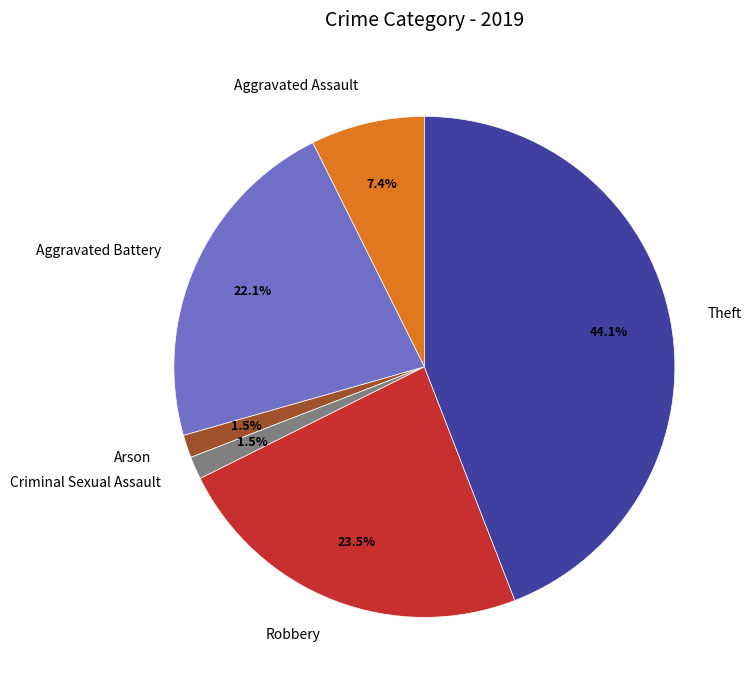

Combined, what portion of the pie is Arson and Robbery?

25.0%